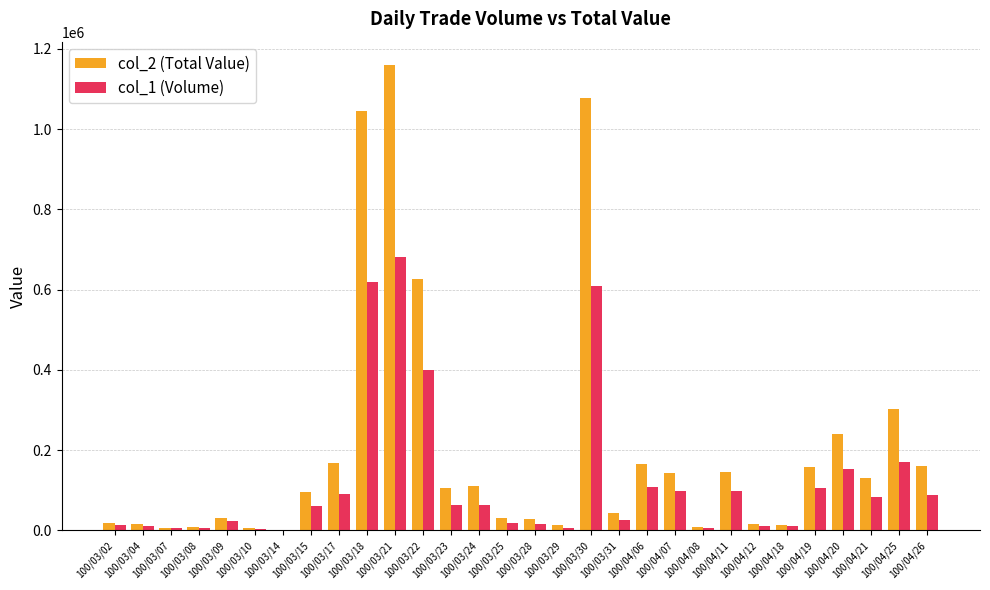

Are the bars horizontal?

No